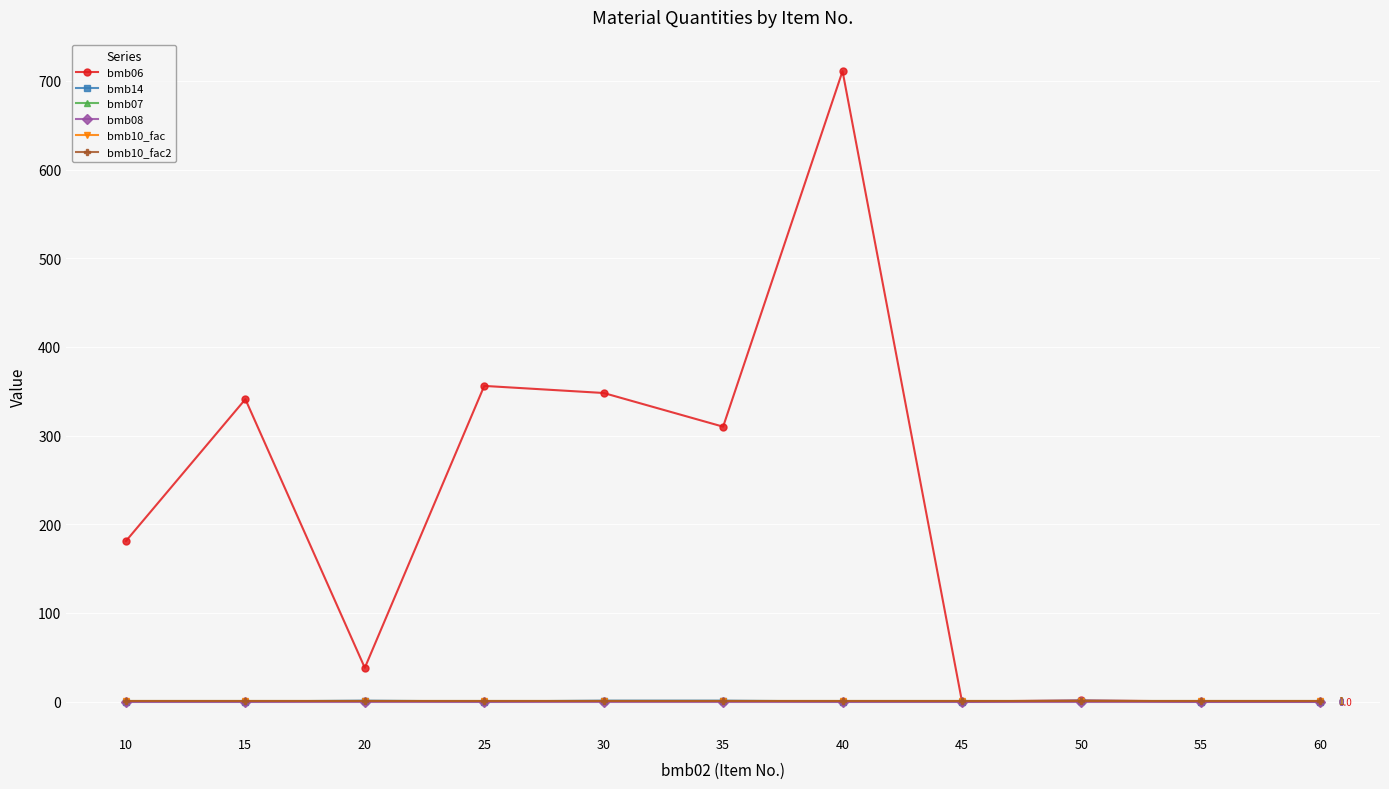

What is the total value across all series at 20?

42.0